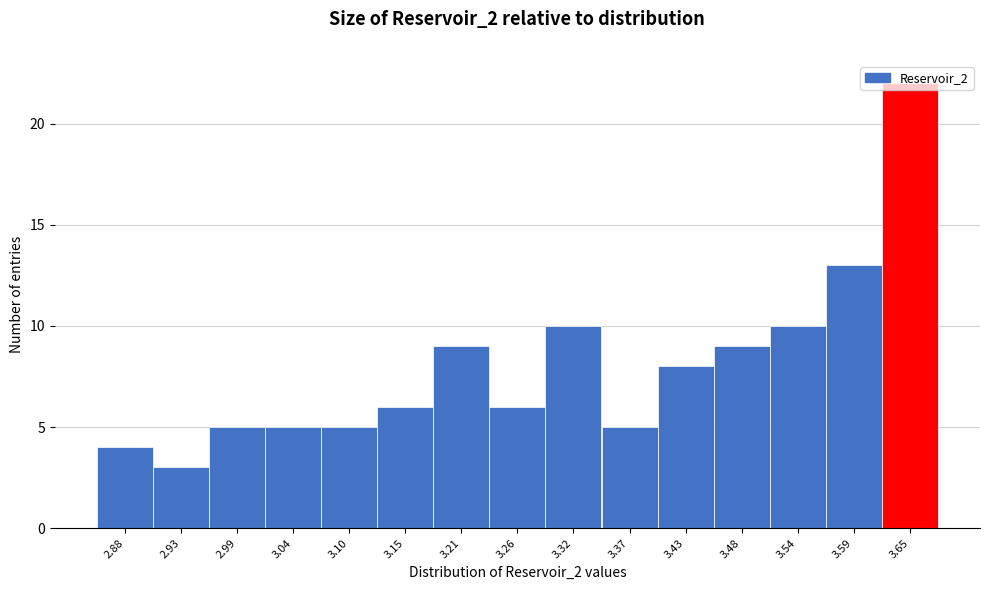

What is the change in value from 3.04 to 3.65?

+17